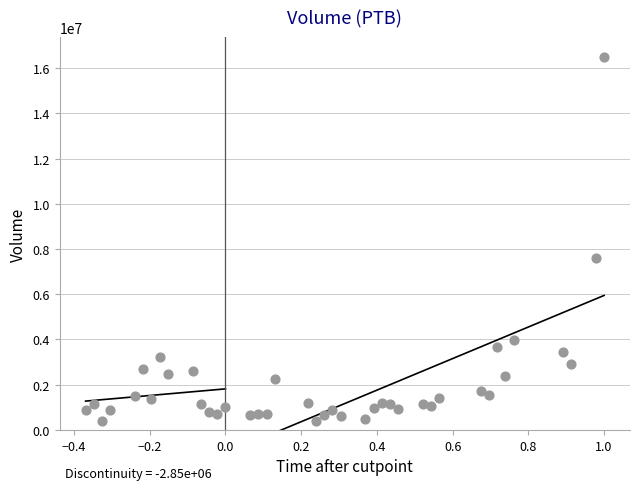

What Y value in the scatter plot is closest to 8442000?

7605400